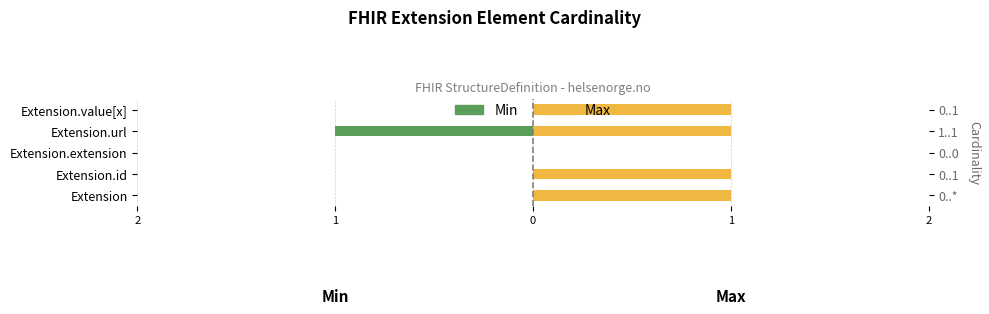

At how many categories does at least one series exceed 0?

4